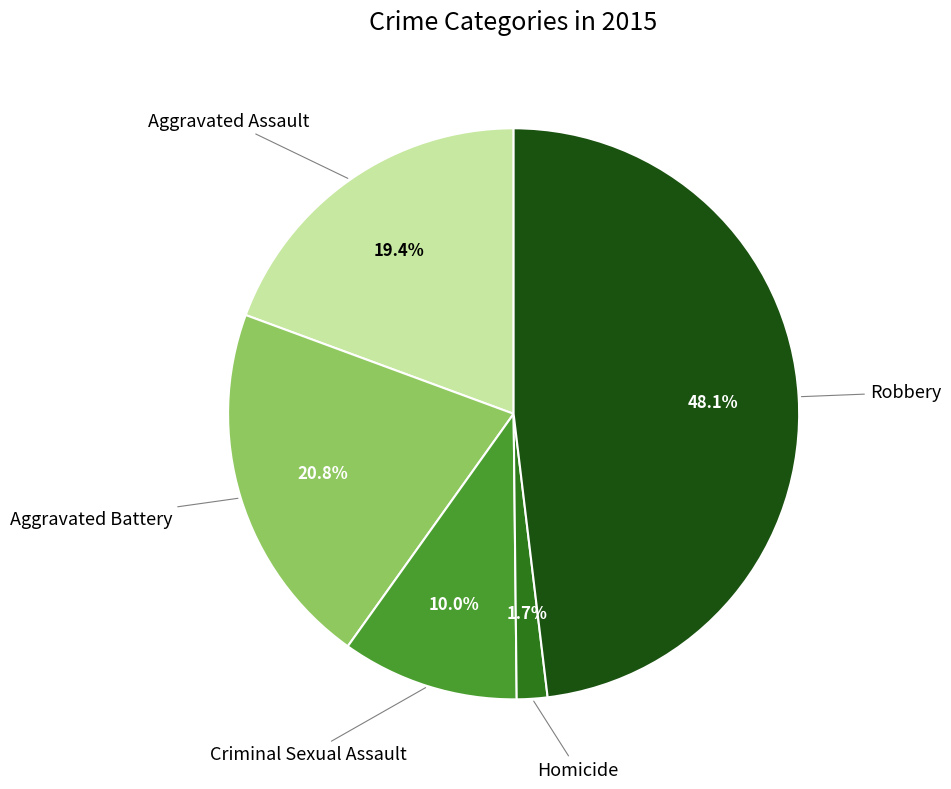

Does any single category account for the majority?

No